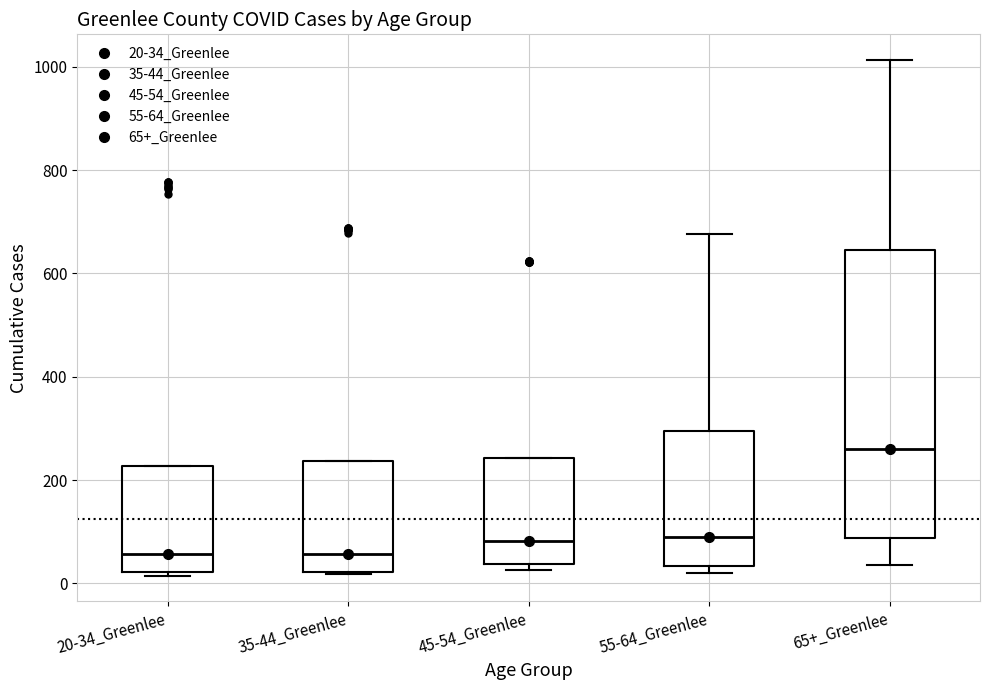

Reading left to right, read every box against the y-axis: the position of its median line, the range the box covers, and the ends of its whiskers. The values are not printed on the chart, so give them approximately, as read against the axis.

20-34_Greenlee: median 60, box 20 to 220, whiskers 20 (just below the box's lower edge) to 220
35-44_Greenlee: median 60, box 20 to 240, whiskers 20 to 240
45-54_Greenlee: median 80, box 40 to 240, whiskers 20 to 240
55-64_Greenlee: median 80, box 40 to 300, whiskers 20 to 680
65+_Greenlee: median 260, box 80 to 640, whiskers 40 to 1020